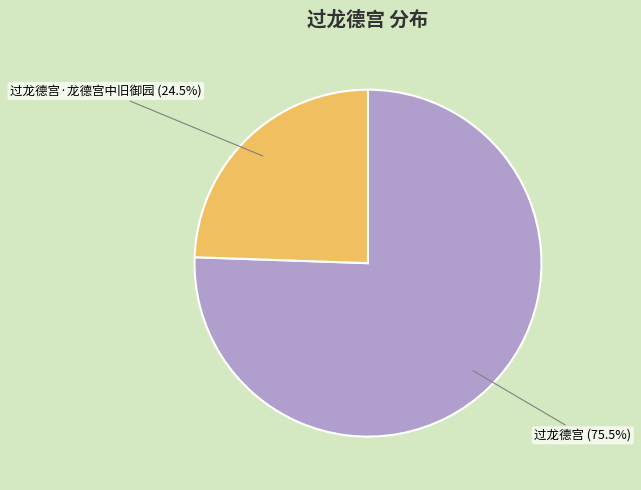

Is there any slice that represents more than half of the pie?

Yes